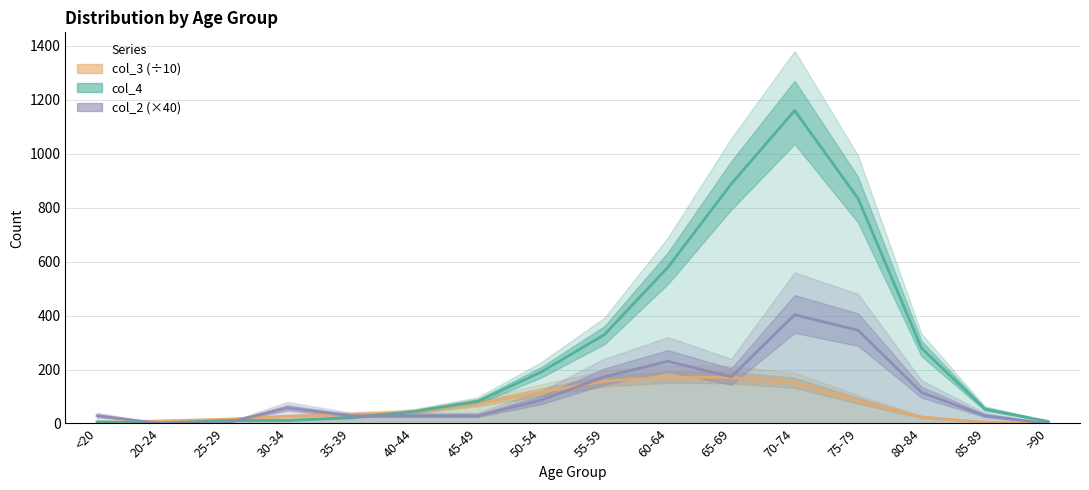

What is the value of the col_3 point at the 13th from the left?

84.2